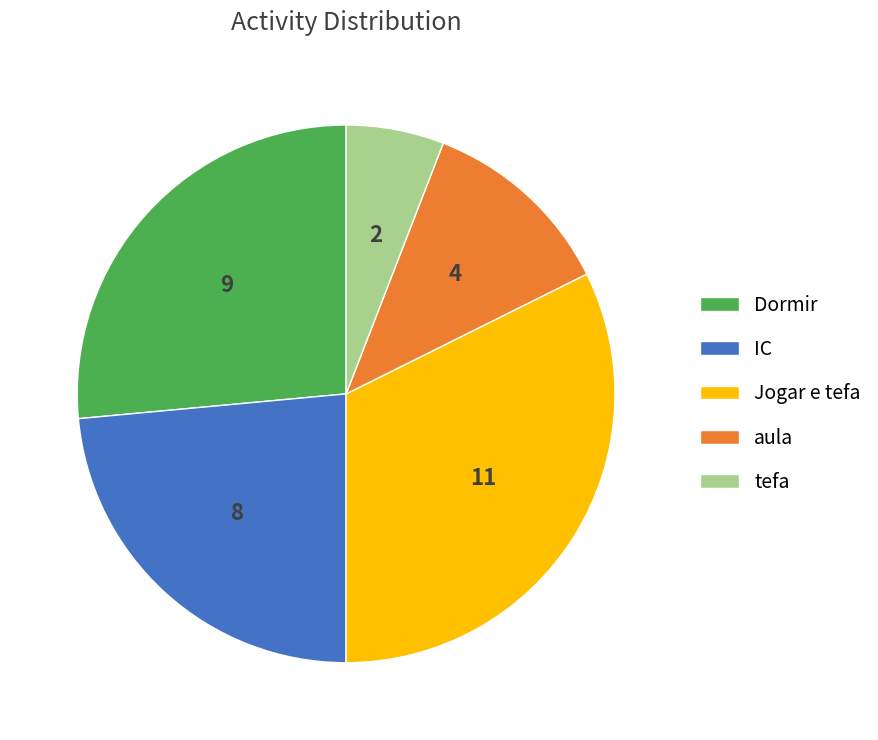

Is the sum of IC and tefa greater than half?

No